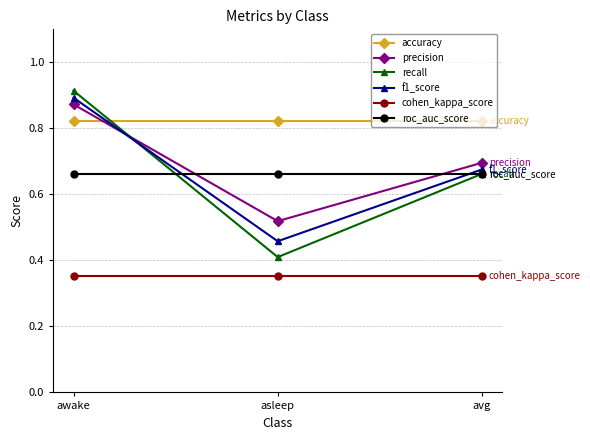

True or false: accuracy has a value of 0.2 at avg.

False